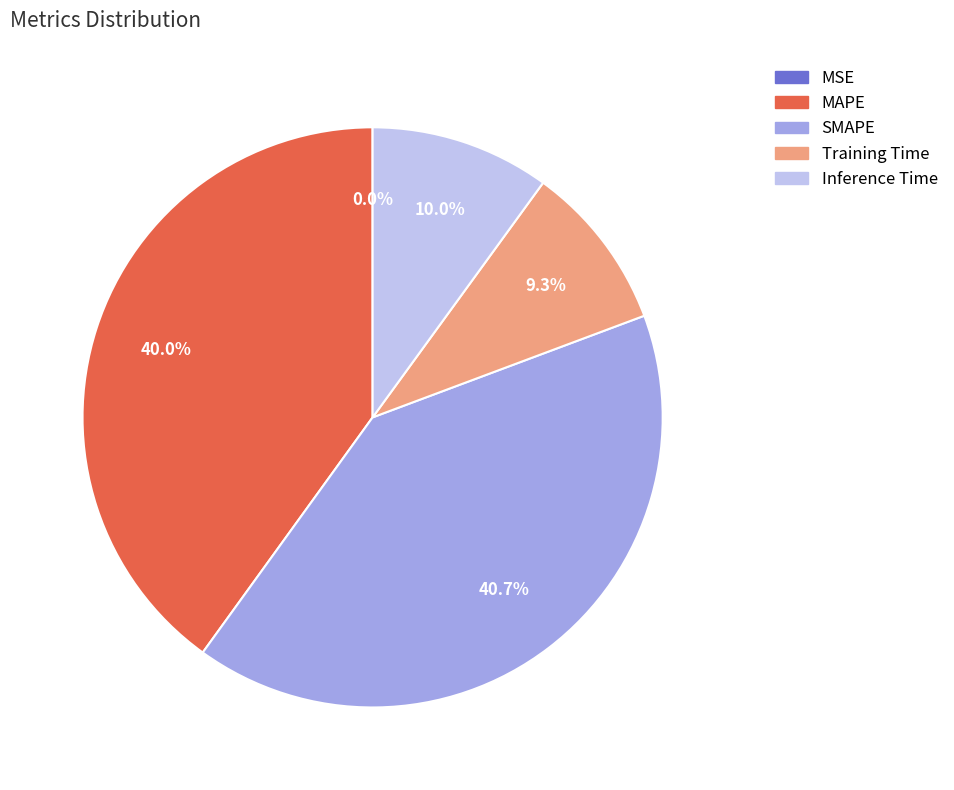

True or false: SMAPE accounts for 41% of the total.

True